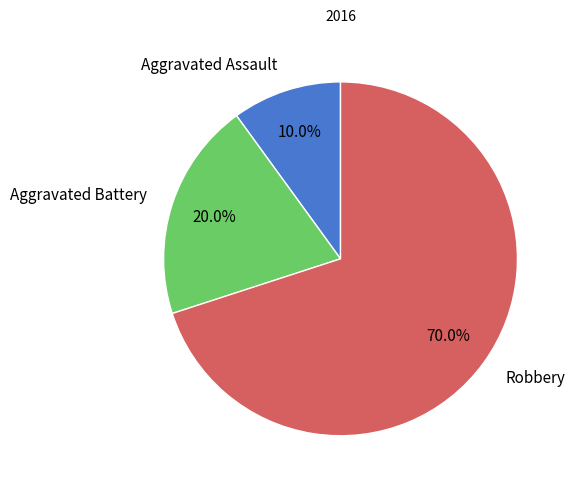

What portion of the pie excludes Robbery?

30.0%